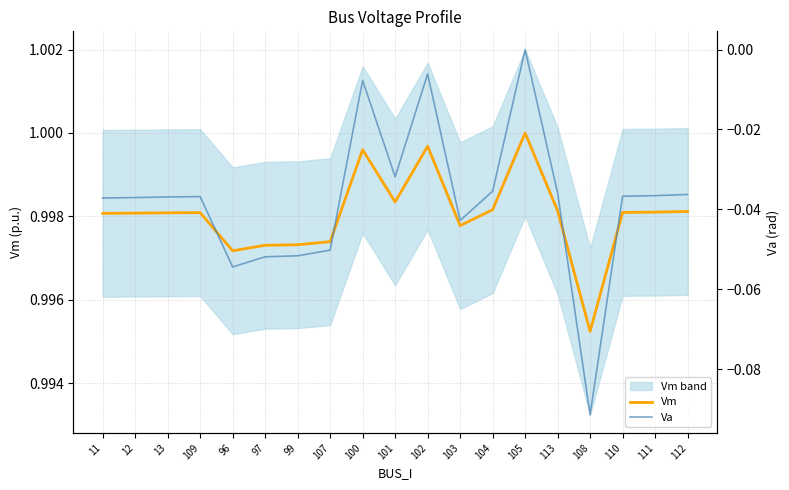

True or false: Va has more than 1 interior local peaks.

True